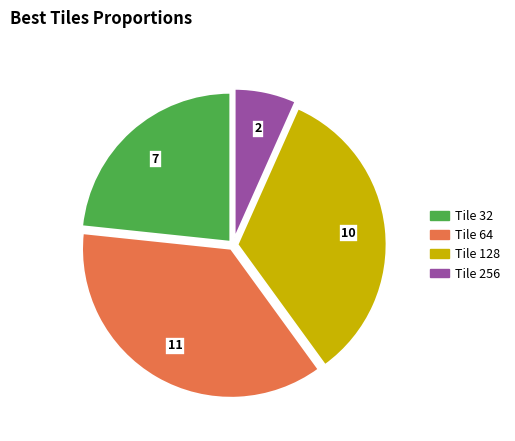

Is there any slice that represents more than half of the pie?

No